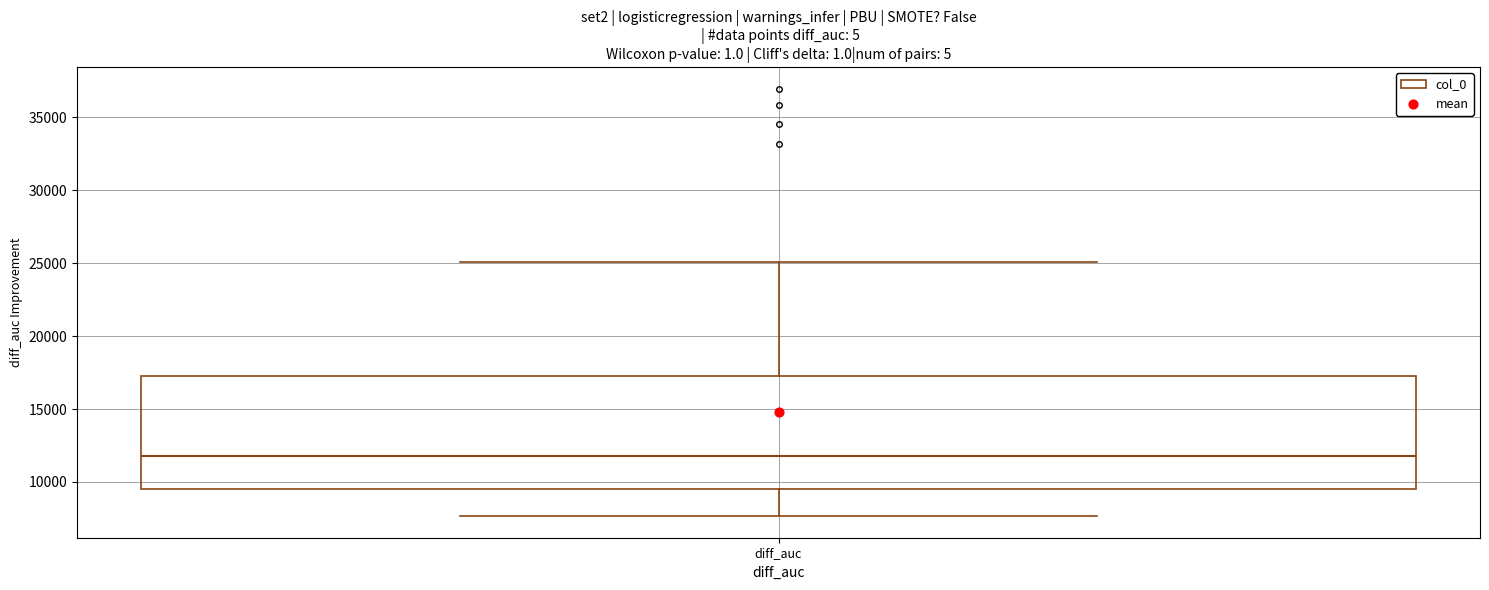

Where does the upper whisker of the box for diff_auc end on the y-axis? The values are not printed on the chart, so give them approximately, as read against the axis.

25000